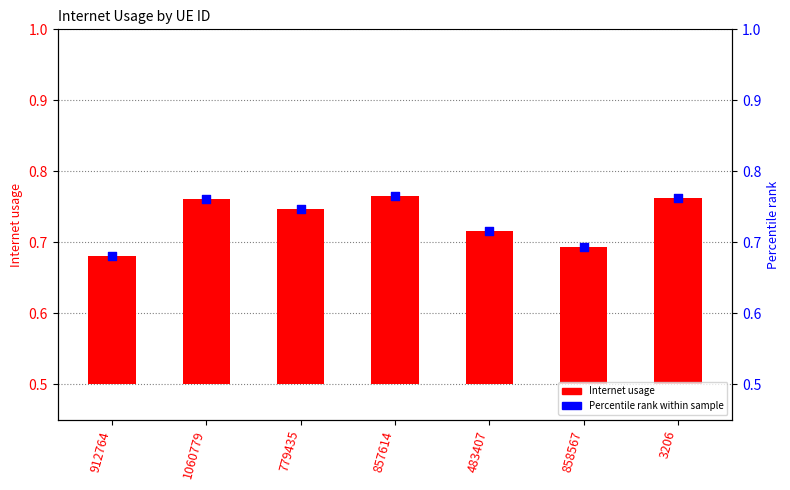

Which series has the largest total across all categories?

Percentile rank within sample